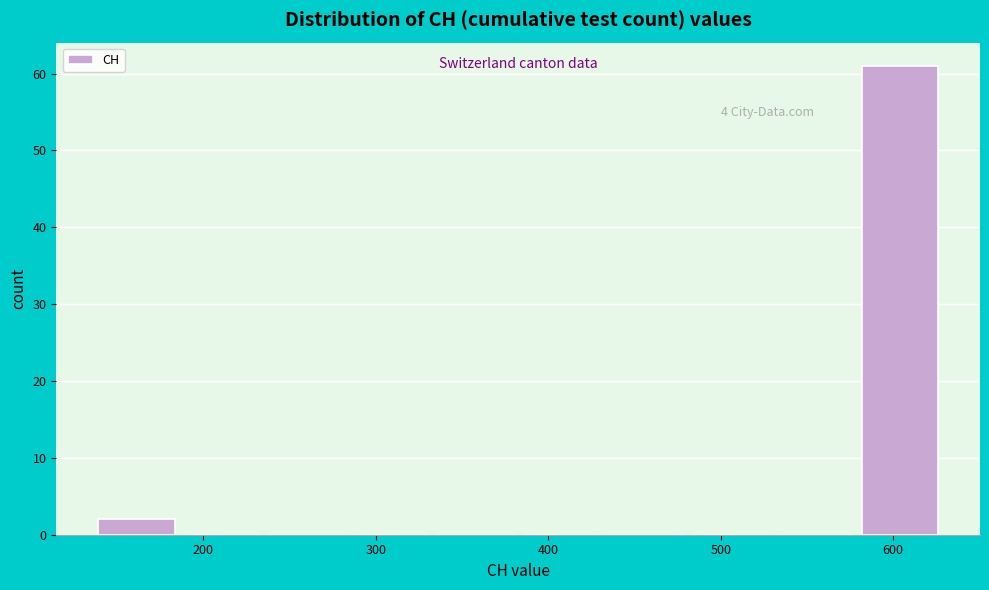

Over which range of the x-axis is the bar tallest?

580 to 630